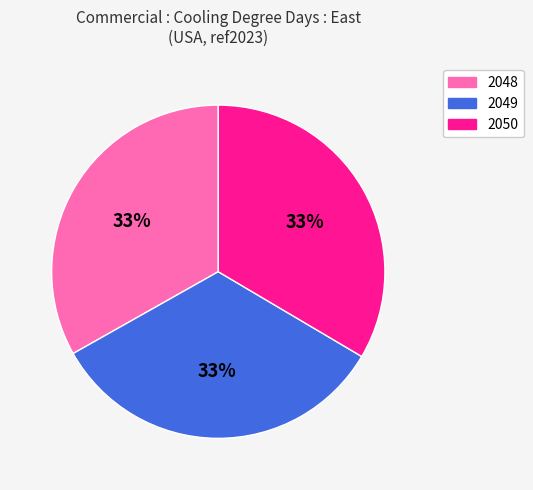

Is there a majority slice in this chart?

No